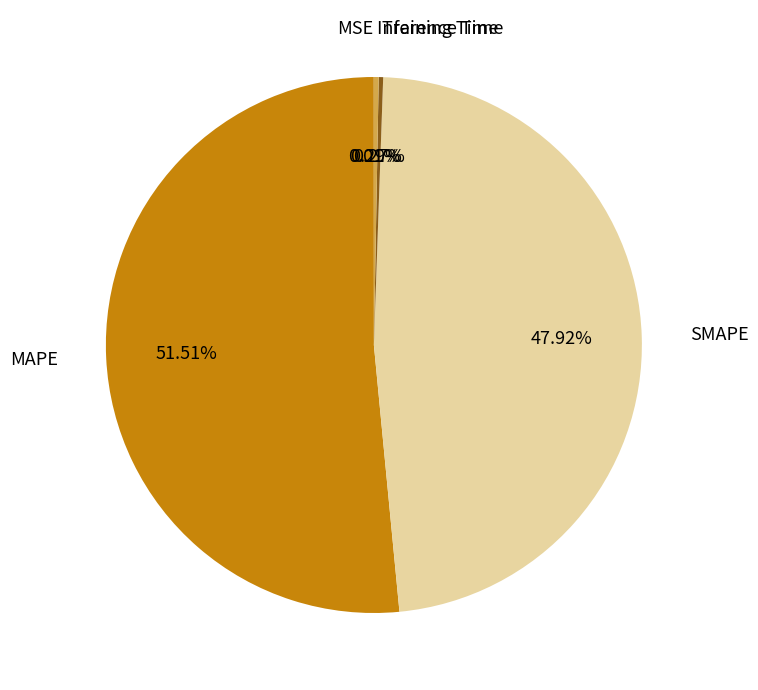

Is there a majority slice in this chart?

Yes